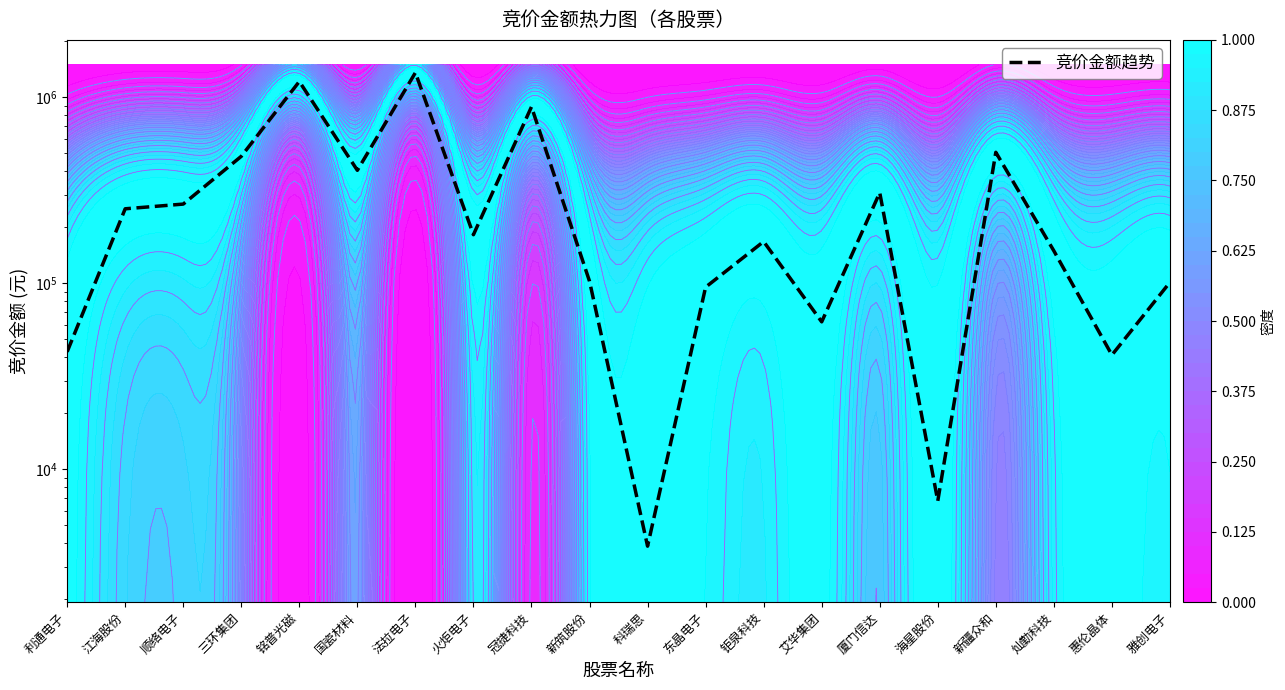

What is the change in value from 国瓷材料 to 新筑股份?

-302348